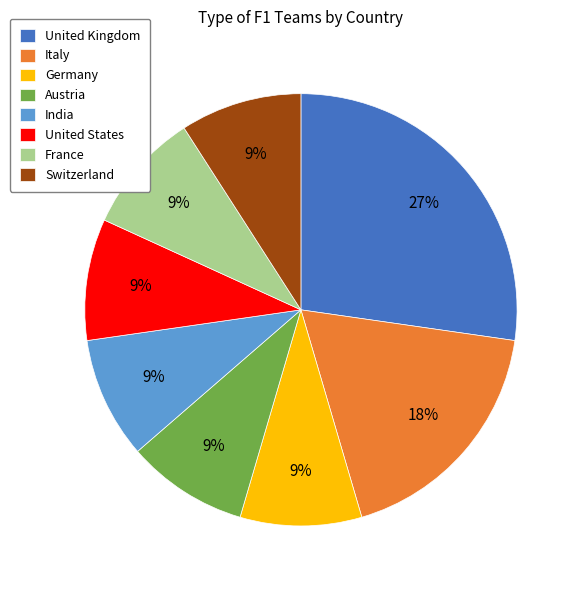

Which slice is the largest?

United Kingdom